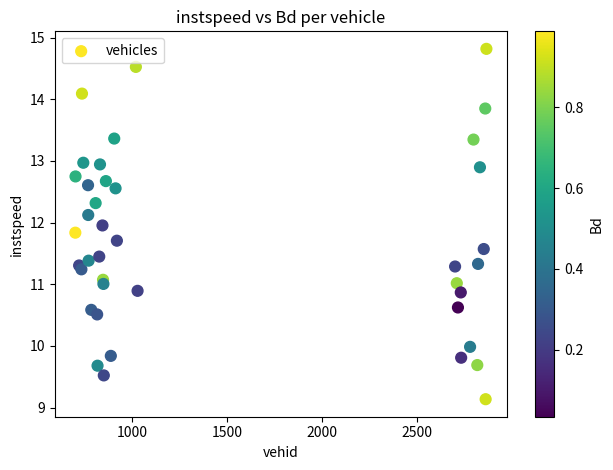

What is the range of X values (max minus min)?

2166.0